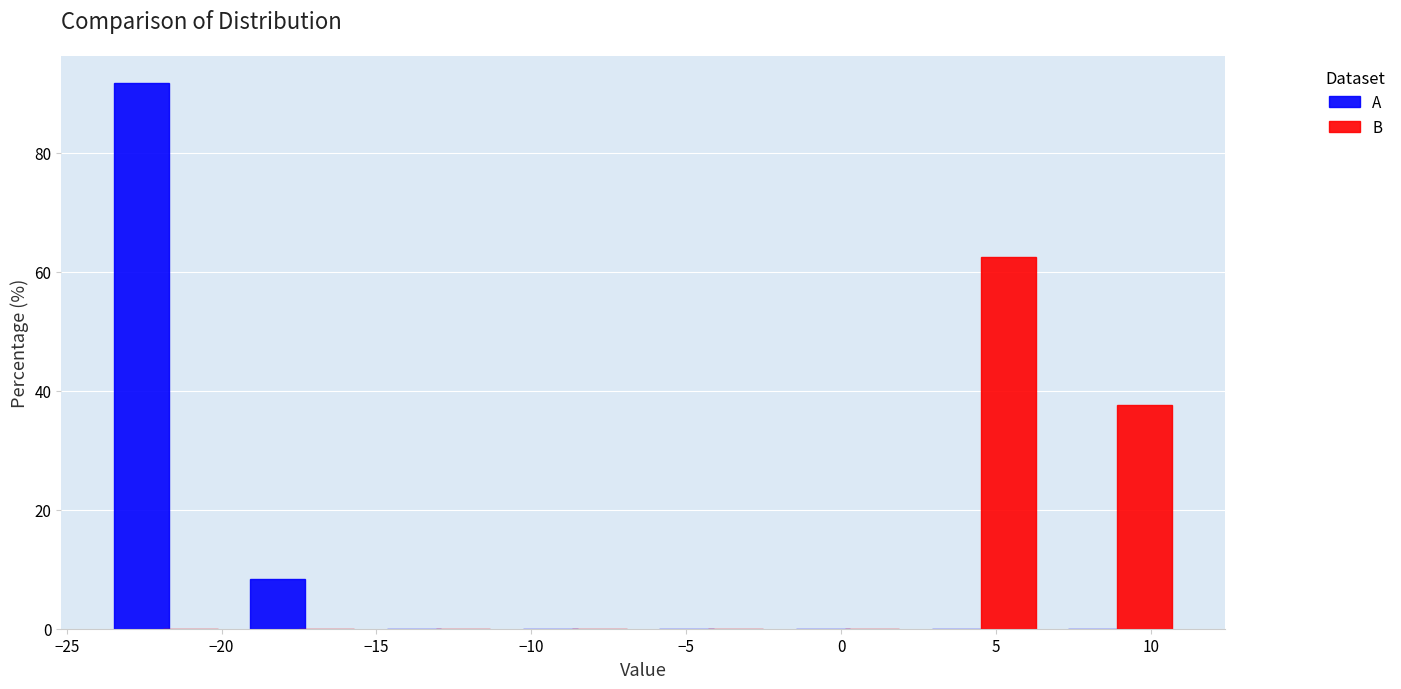

What is the height of the A bar covering -19.5 to -15.0 on the x-axis? Neither the bar edges nor the heights are printed on the chart, so give them approximately, as read against the axes.

8